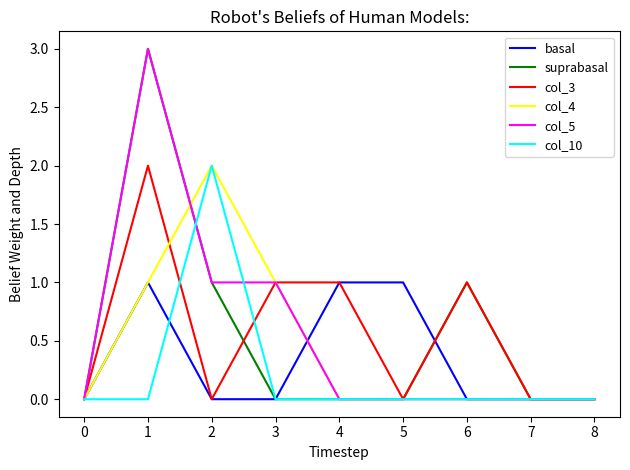

Does the chart display data point markers on the line(s)?

No